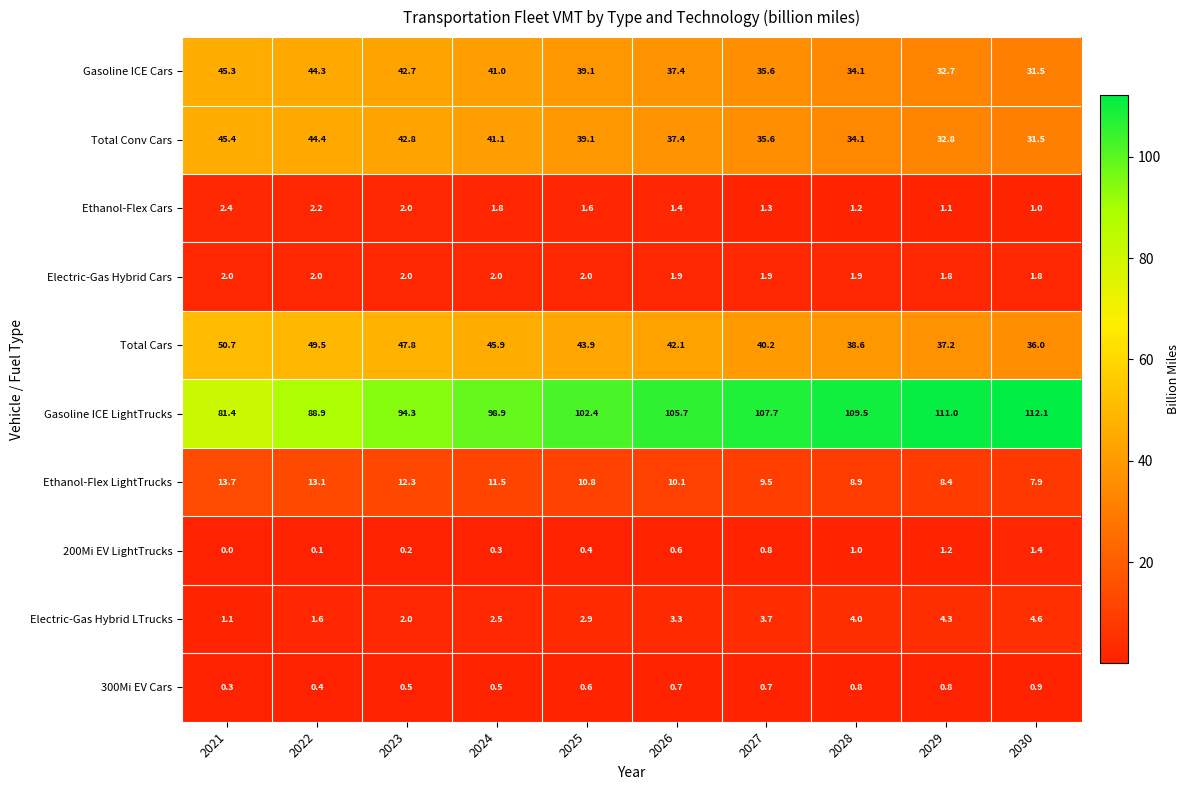

What is the difference between the second highest and minimum values in the Gasoline ICE LightTrucks series?

29.6